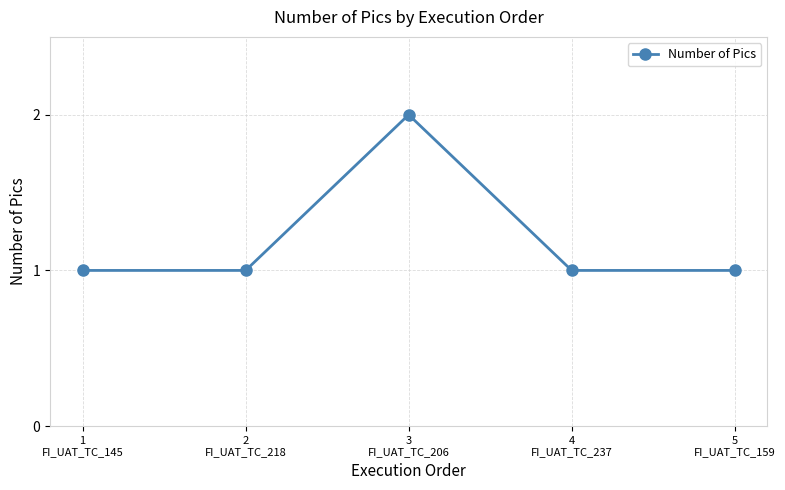

True or false: there are more than 1 points higher than both neighbors.

False